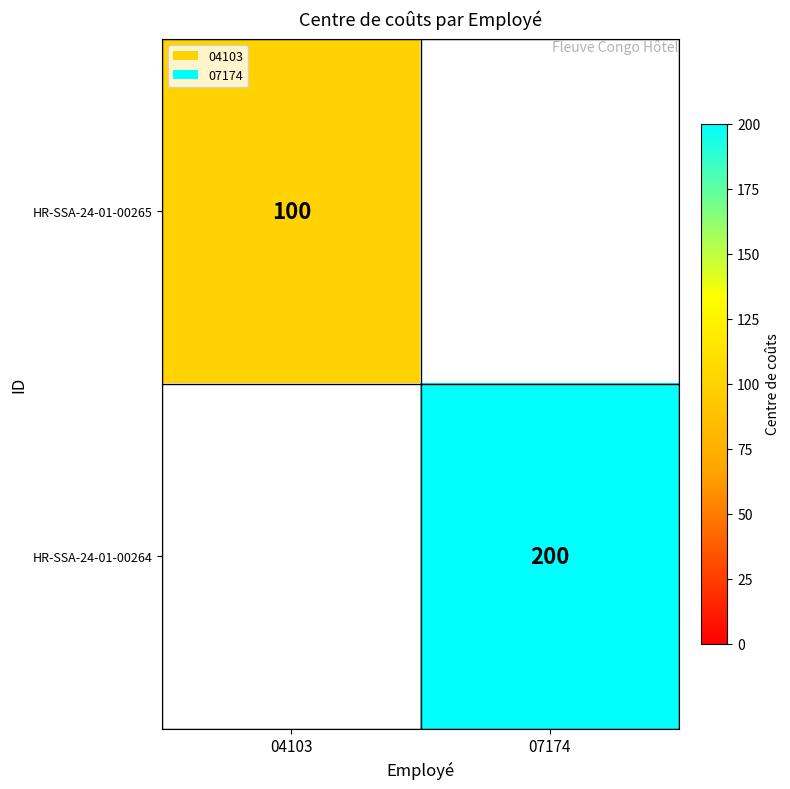

The HR-SSA-24-01-00265 series shows 25 at 04103. True or false?

False